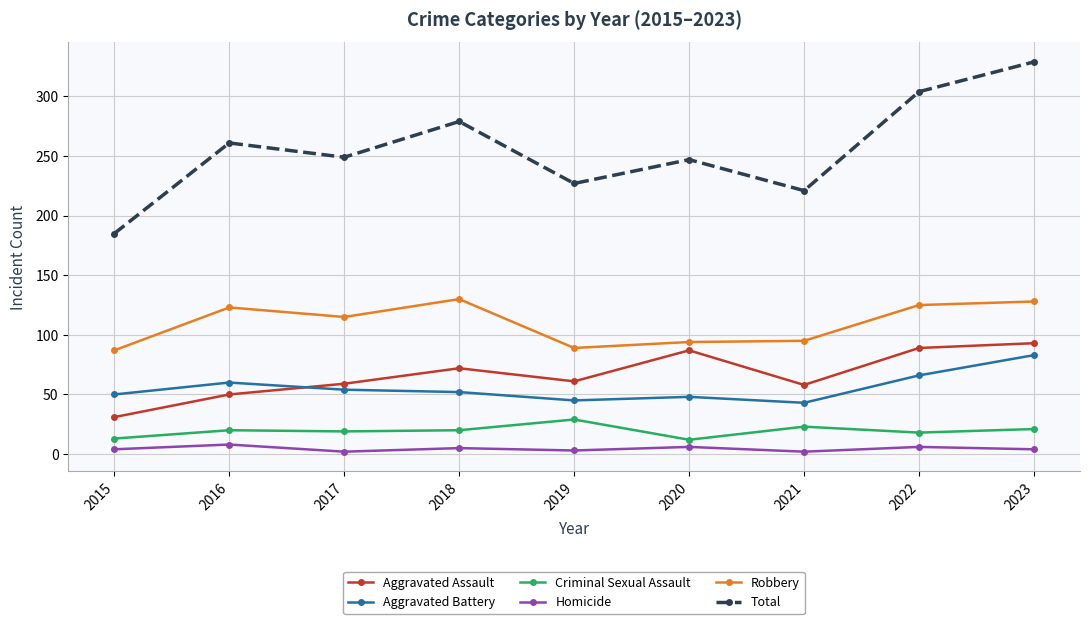

What is the difference between the maximum and minimum values in the Total series?

144